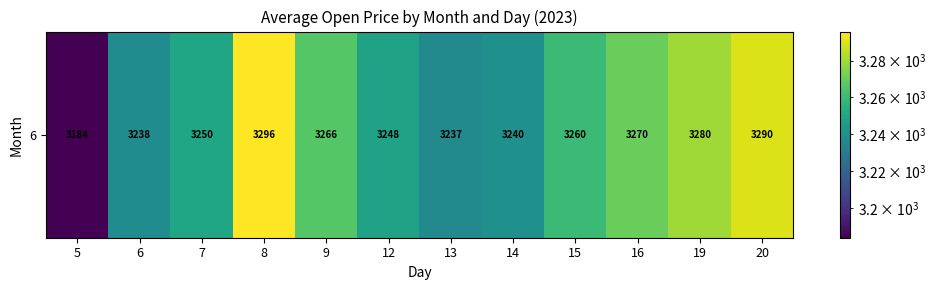

At which label does the data first exceed 3260?

8